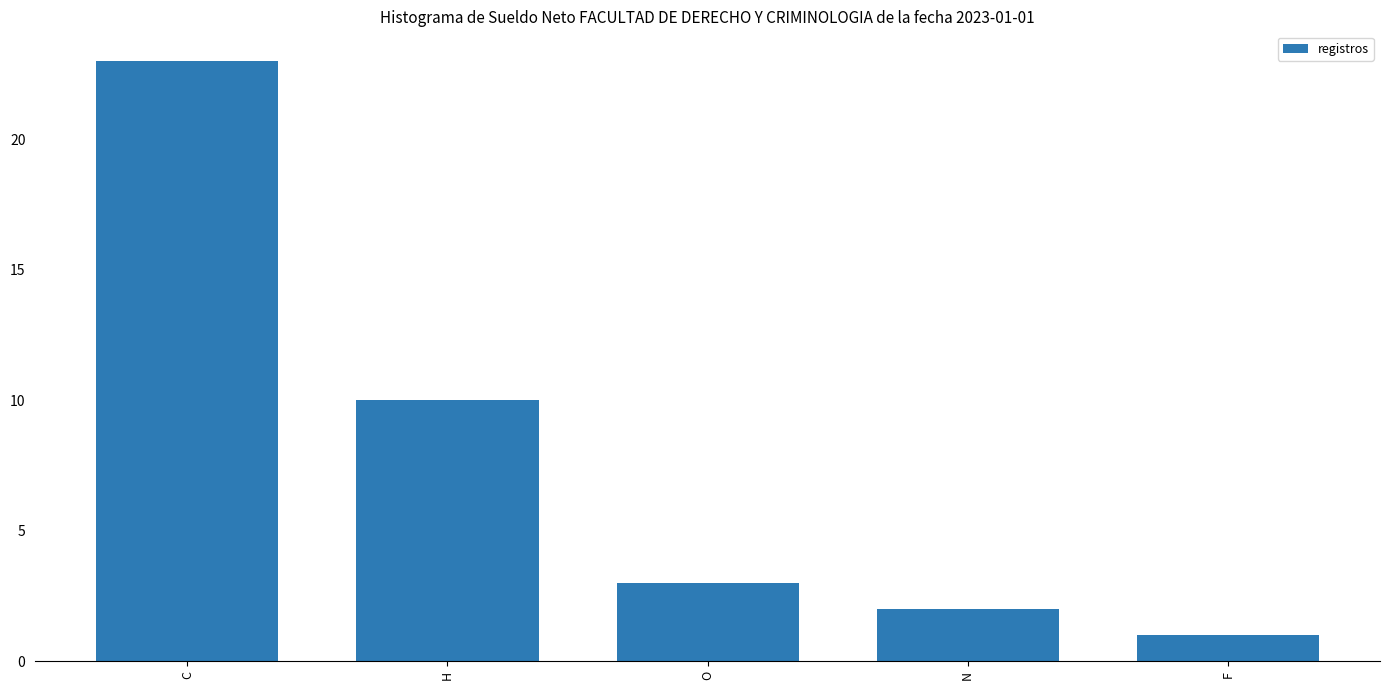

What is the change in value from N to F?

-1